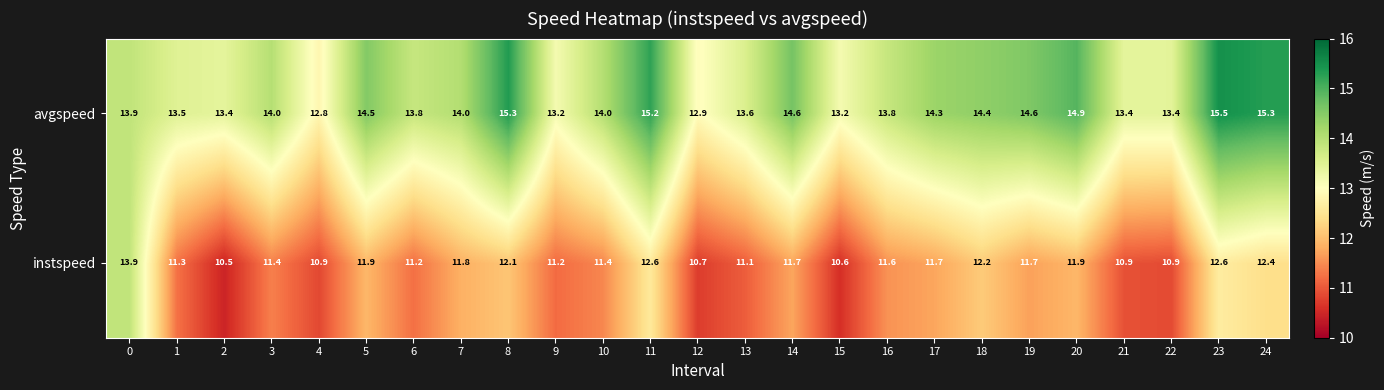

Is it true that instspeed equals 18.4 at 23?

False